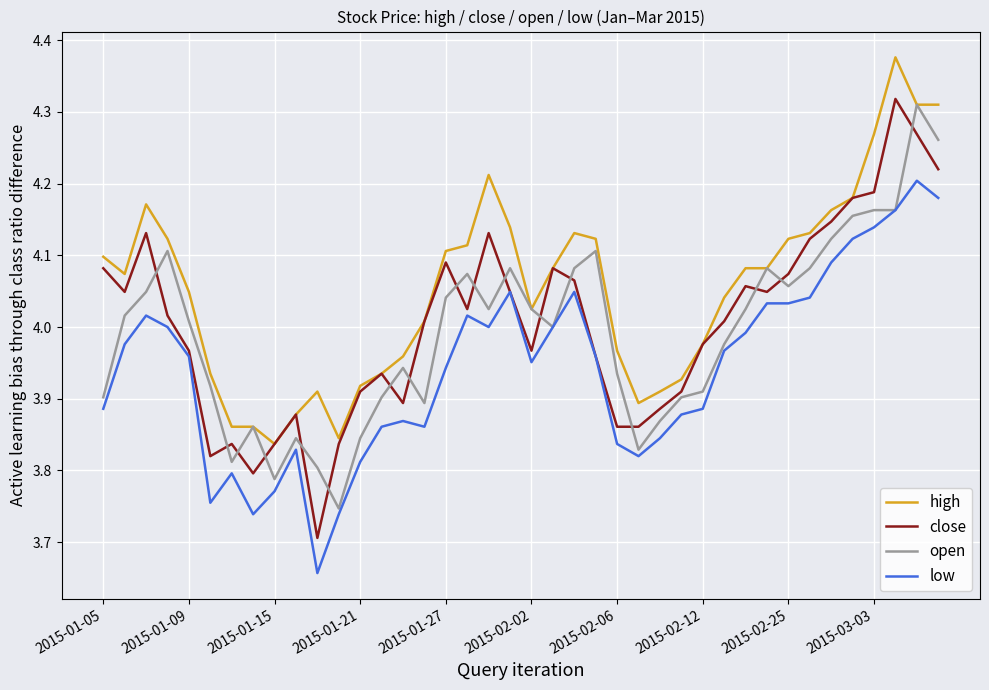

Which series has the largest total across all categories?

high